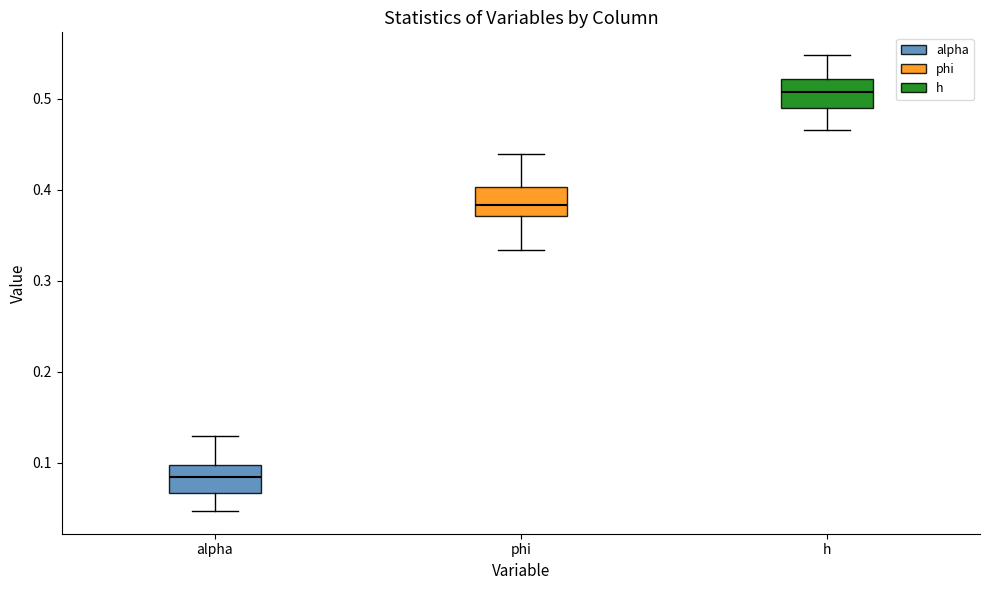

Which box has the highest median line?

h